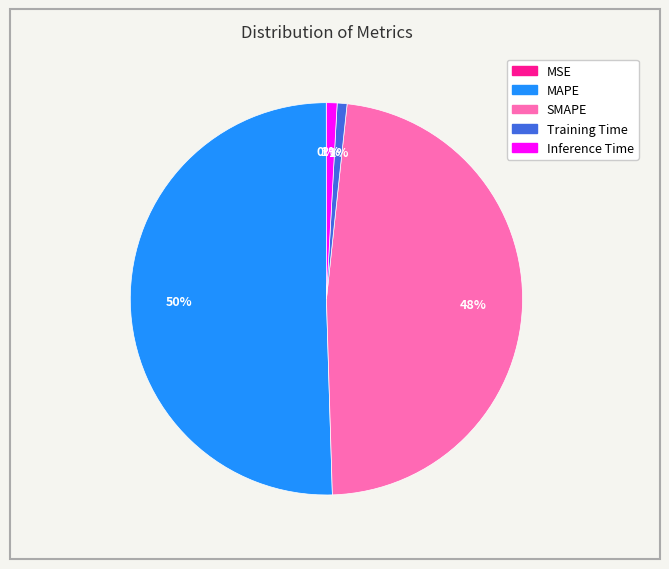

To the nearest percent, what is the combined percentage of Inference Time and SMAPE?

49%